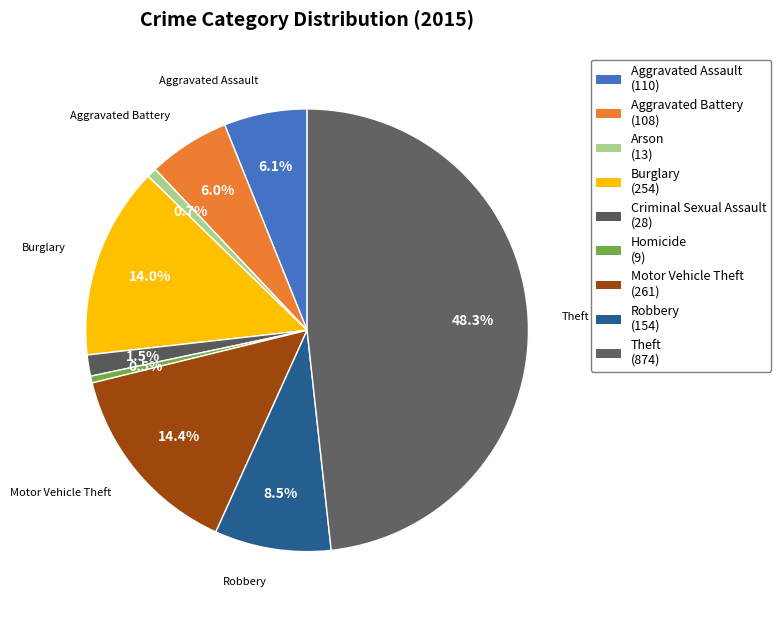

What is the largest slice in the pie chart?

Theft